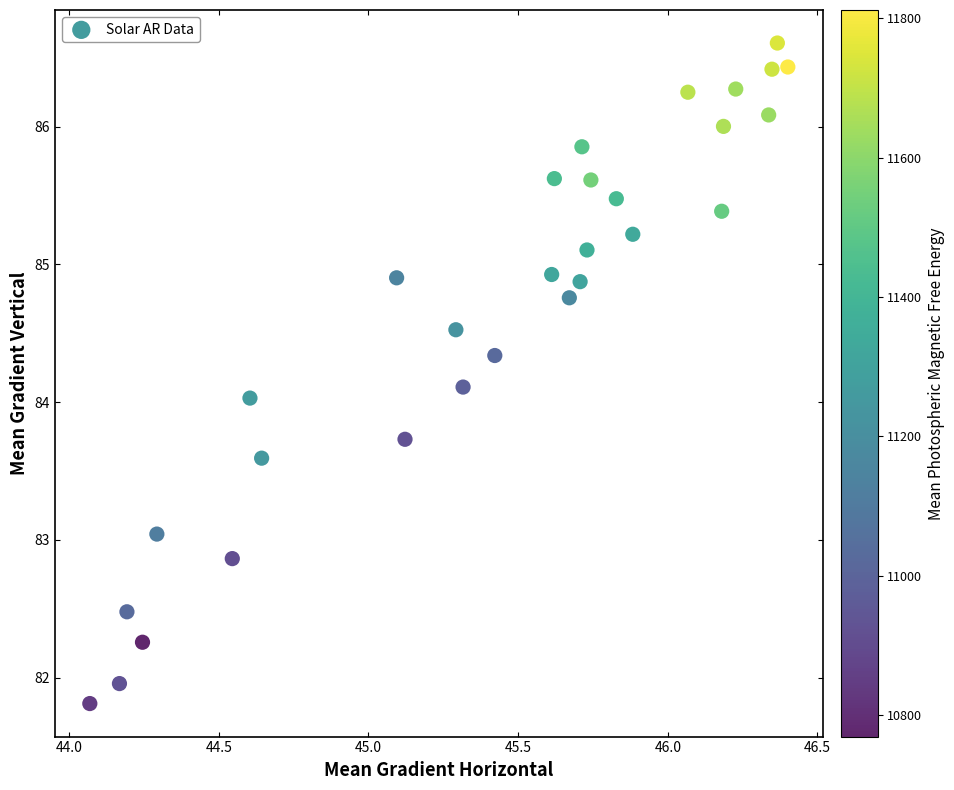

What is the range of Y values (max minus min)?

4.8